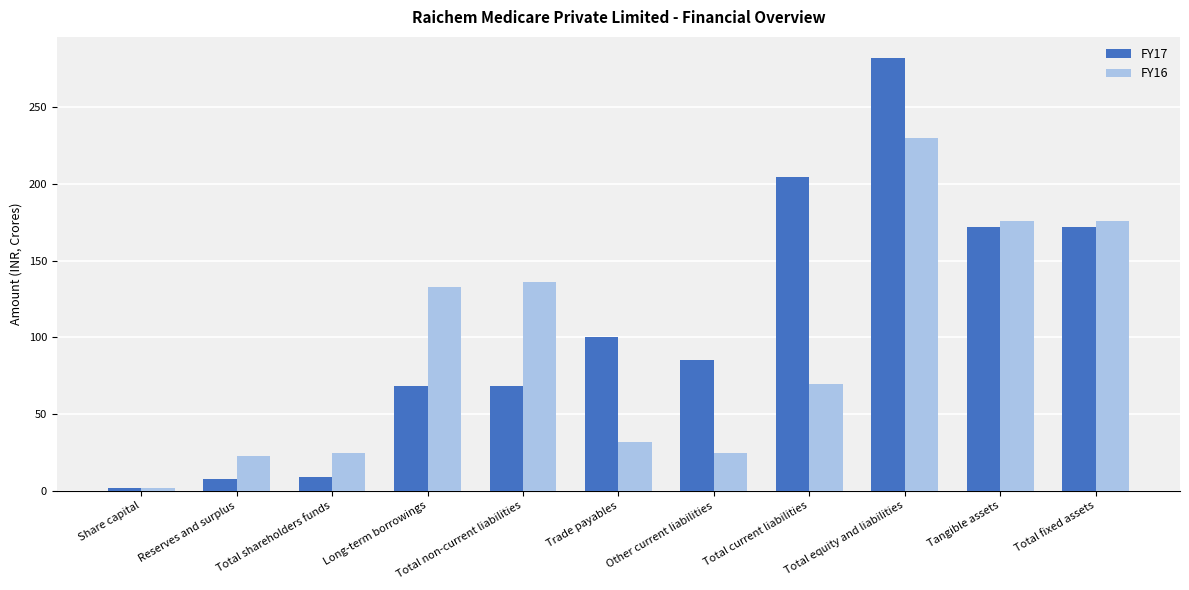

Rank the series by their average value, from highest to lowest.

FY17, FY16